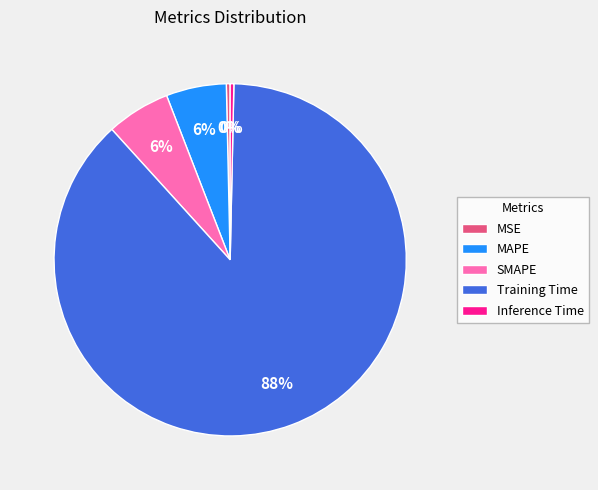

Which category has the biggest portion of the pie?

Training Time